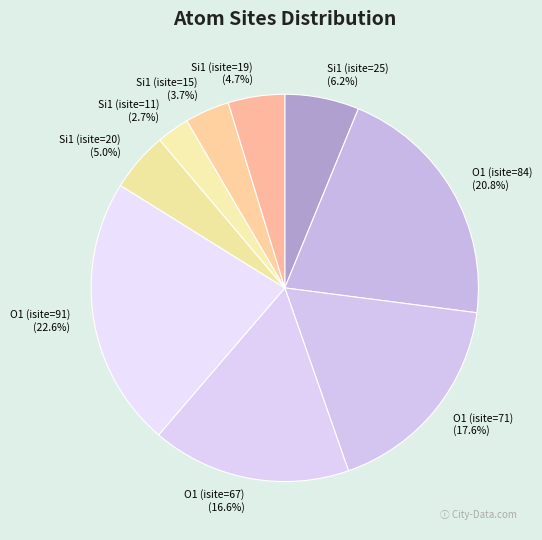

To the nearest percent, what is the difference between the Si1 (isite=11) and Si1 (isite=15) slice percentages?

1%